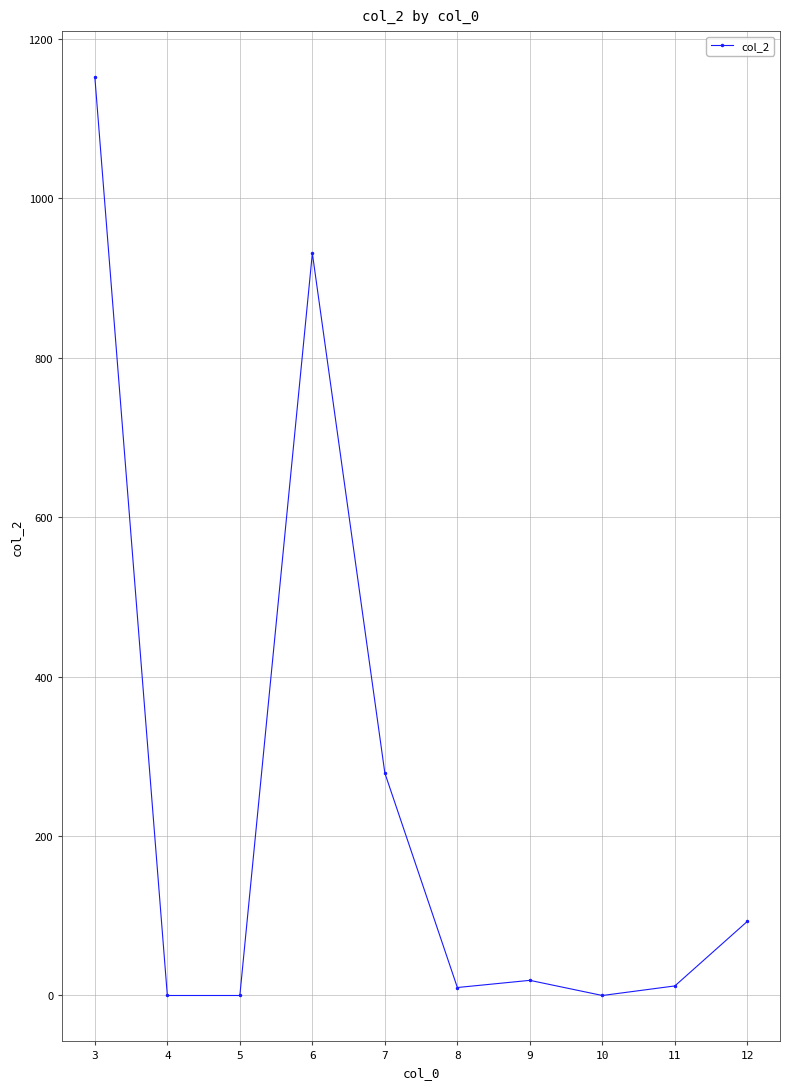

The chart shows a value of 154 at 12. True or false?

False